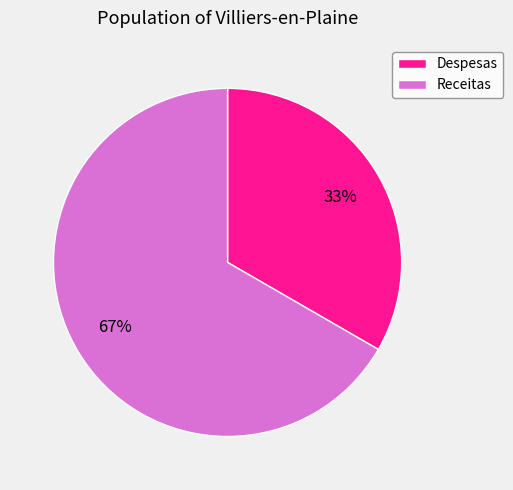

Between Receitas and Despesas, which is larger?

Receitas